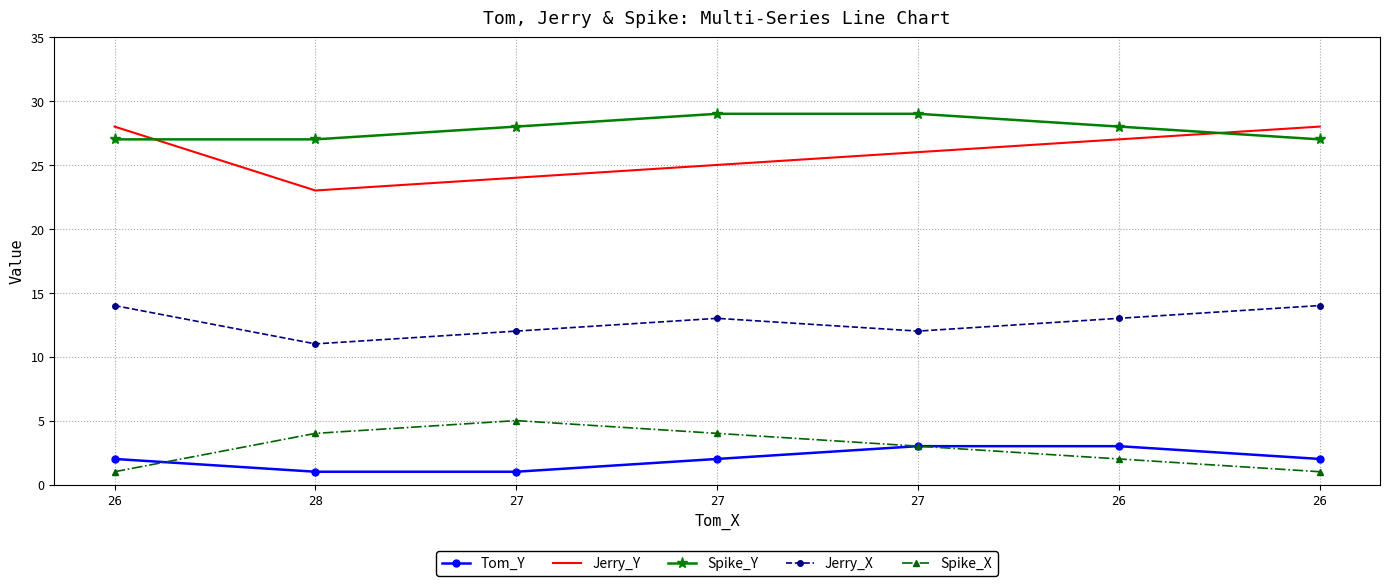

Between which two adjacent categories do Jerry_Y and Spike_Y first intersect?

26 and 28